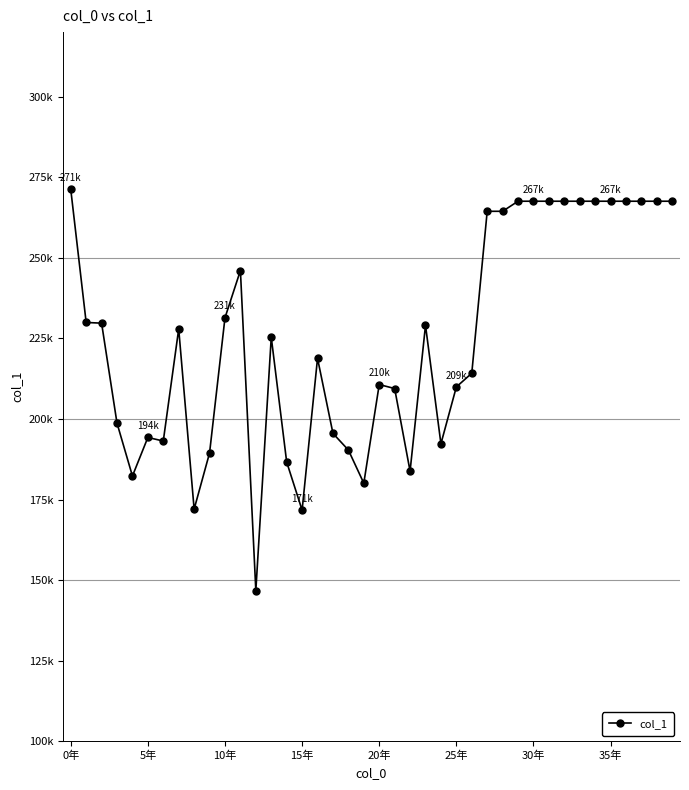

Does the chart have visible grid lines?

No